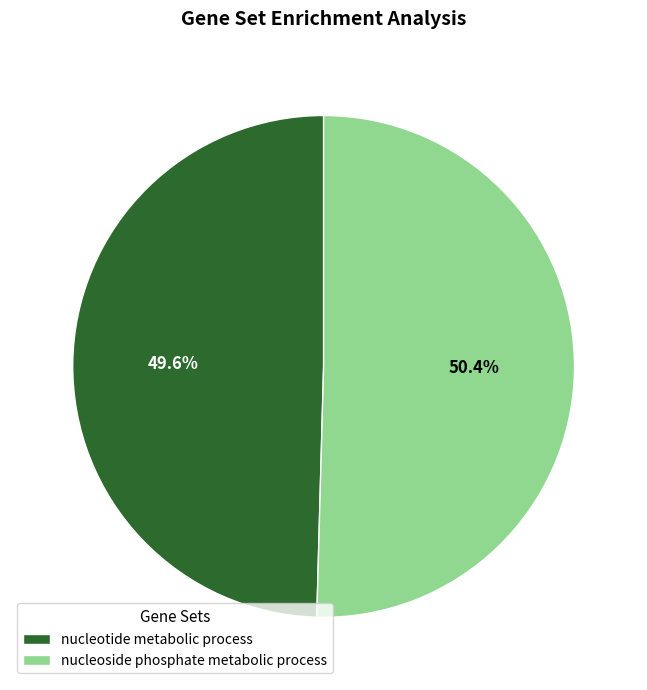

Does any single category account for the majority?

Yes